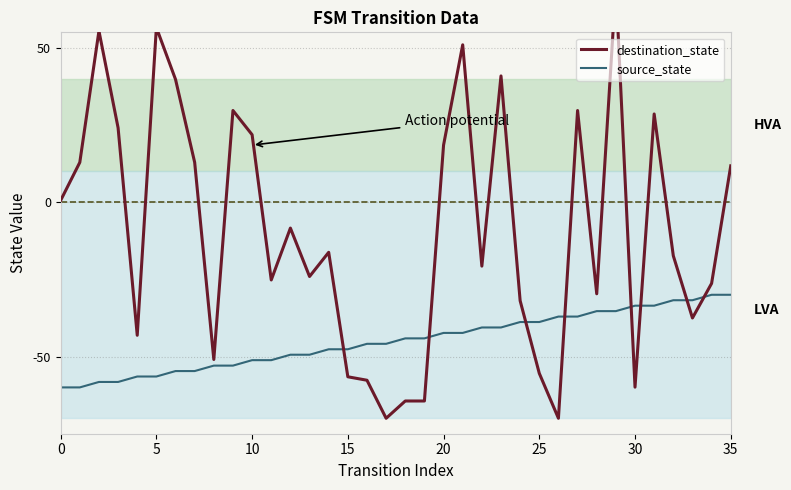

Read the source_state value at 27.

-37.1